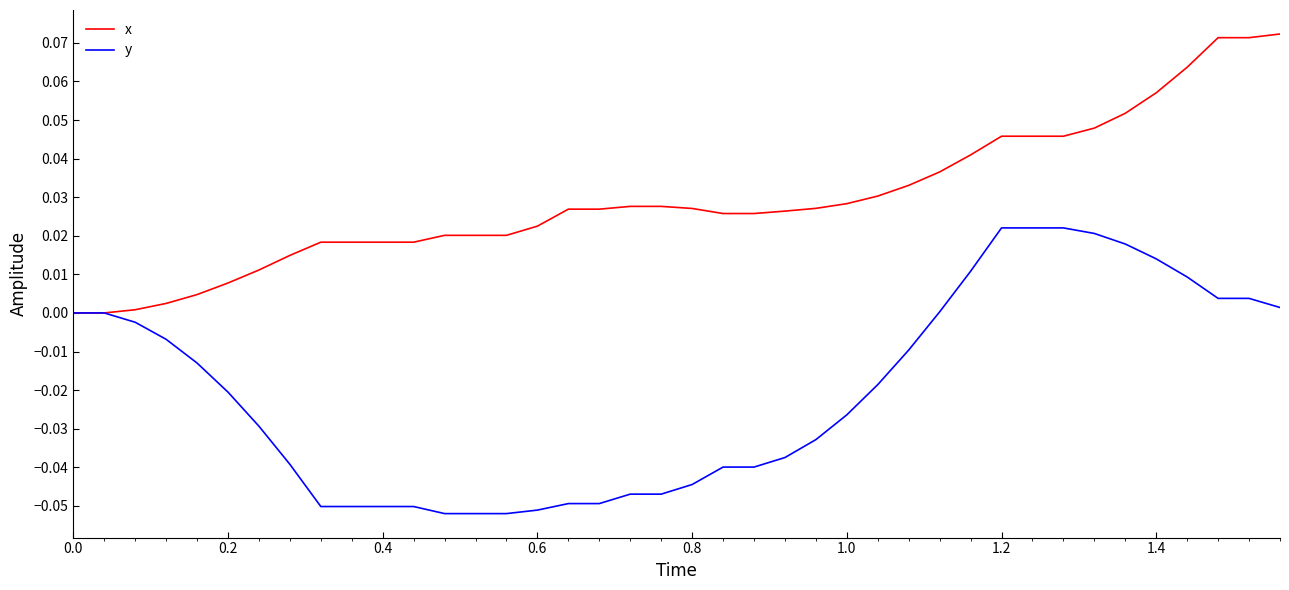

Which series has the largest total across all categories?

x